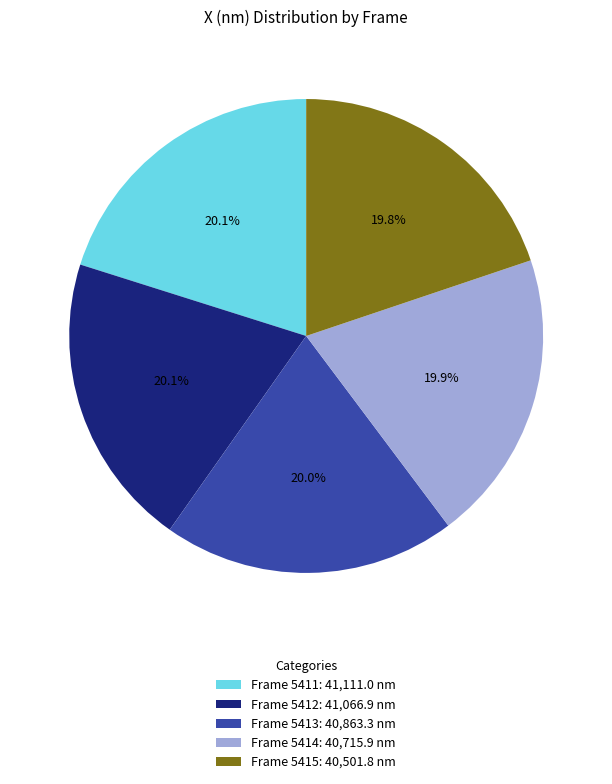

What percentage do Frame 5414: 40,715.9 nm and Frame 5413: 40,863.3 nm together represent?

39.9%